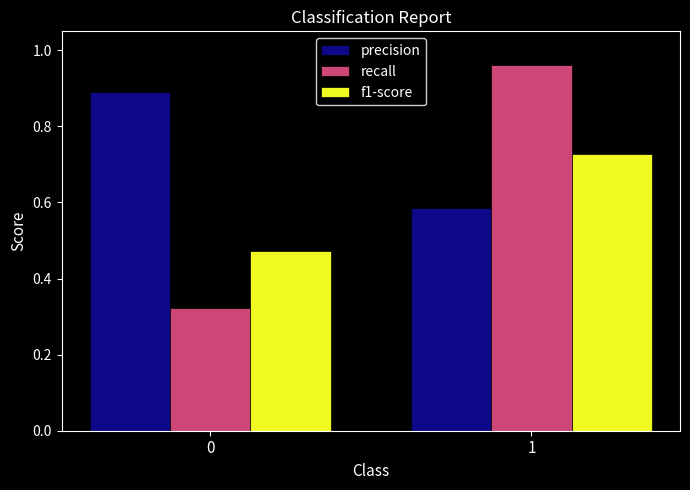

List the labels in order of f1-score value, largest first.

1, 0